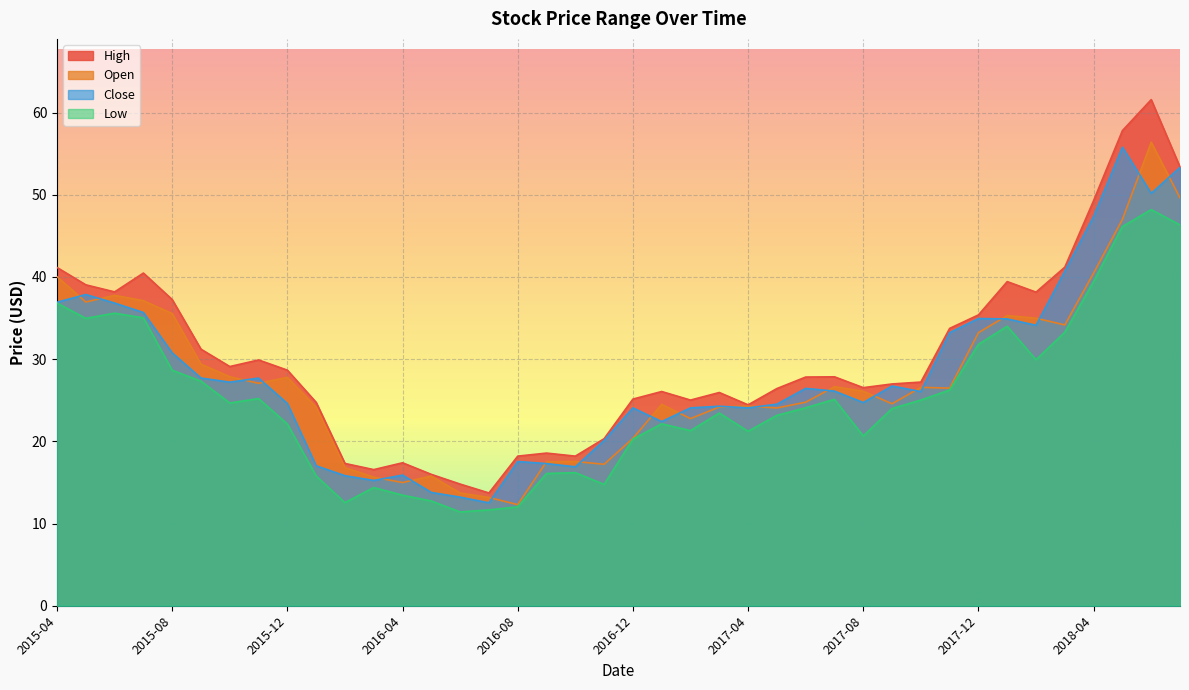

What is the difference between the maximum and minimum values in the Open series?

44.1